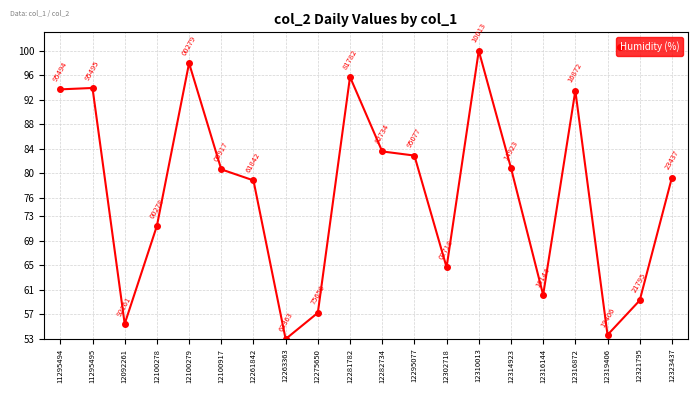

What is the ratio of the value at 12316144 to the value at 12321795?

1.0